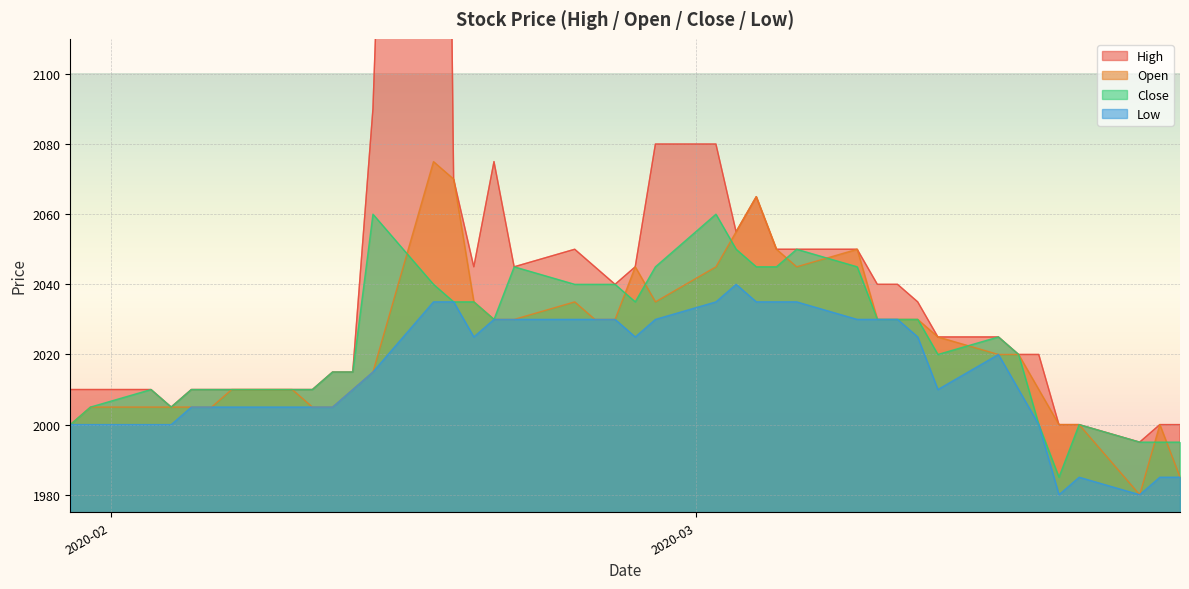

True or false: Open has more than 2 points higher than both neighbors.

True